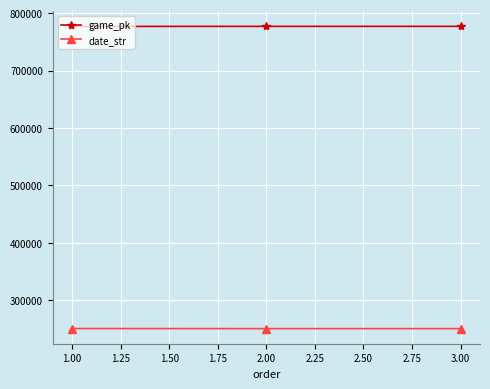

Is this an area chart (filled region under the line)?

No